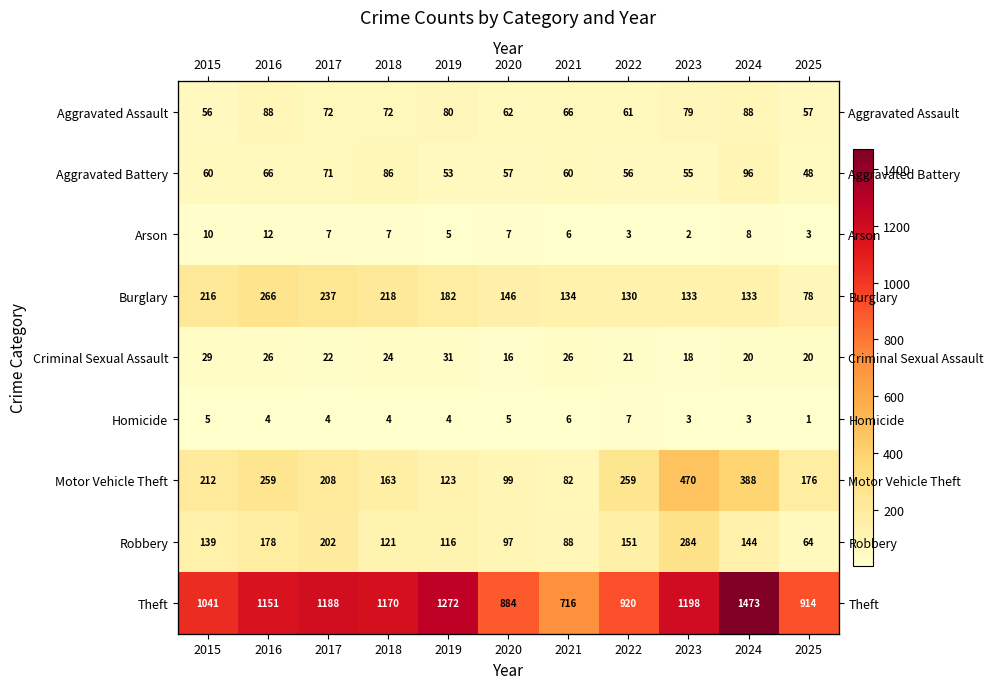

What is the smallest value displayed?

1